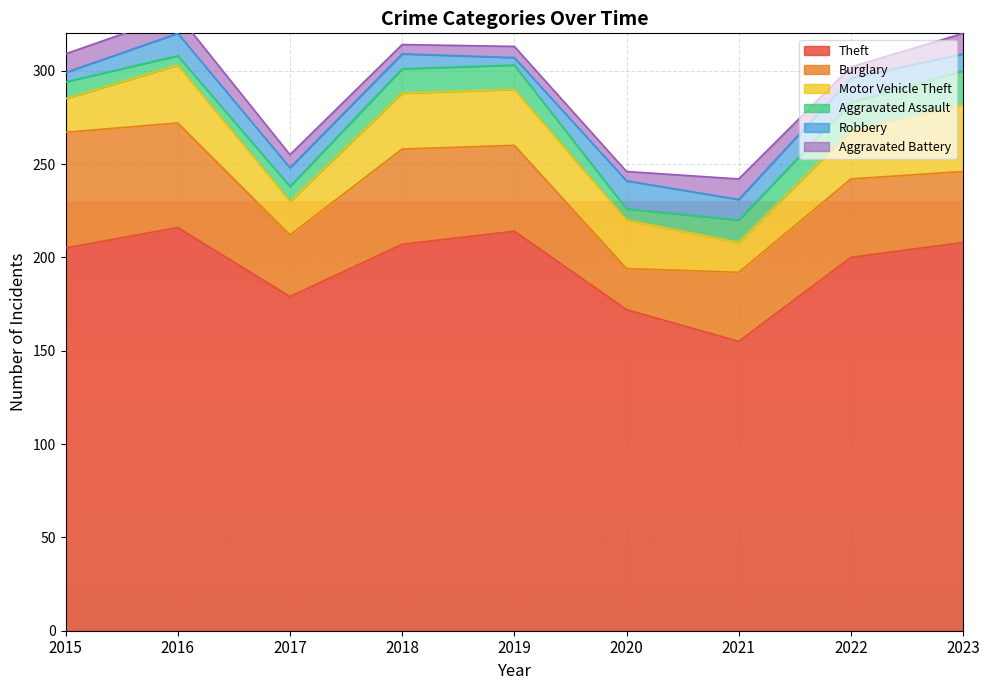

Rank the series at 2017 from lowest to highest value.

Aggravated Battery, Aggravated Assault, Robbery, Motor Vehicle Theft, Burglary, Theft